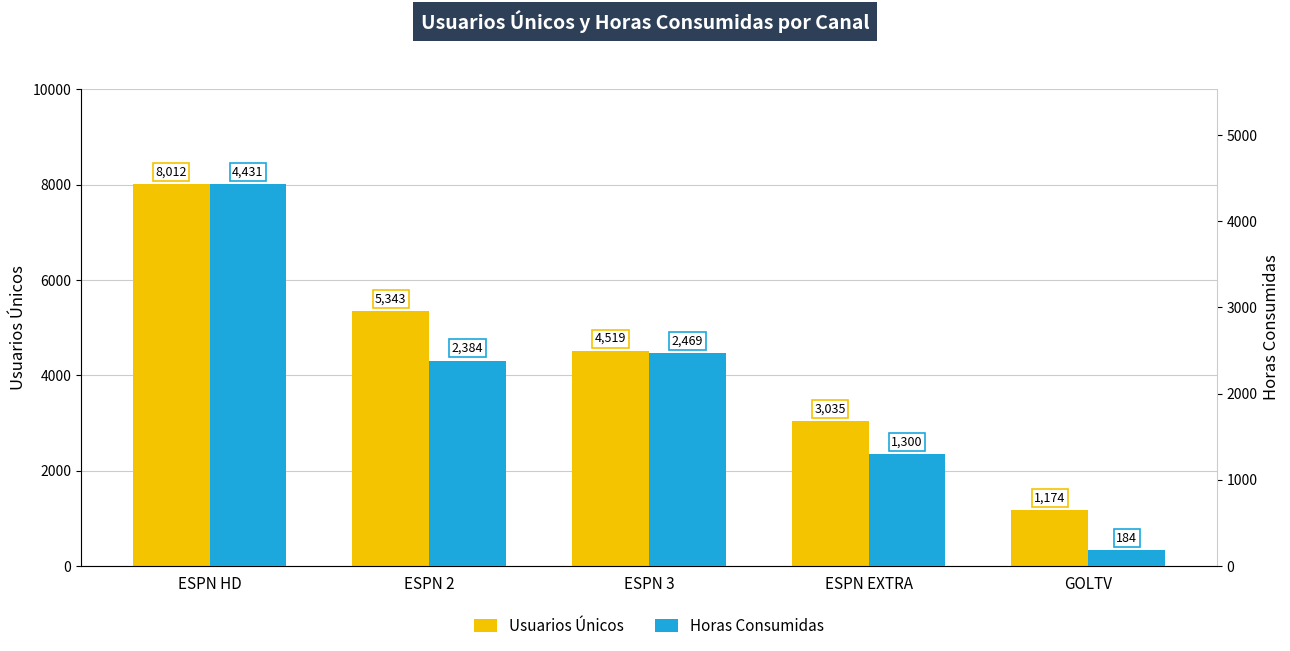

What is the label of the 3rd bar from the left?

ESPN 3